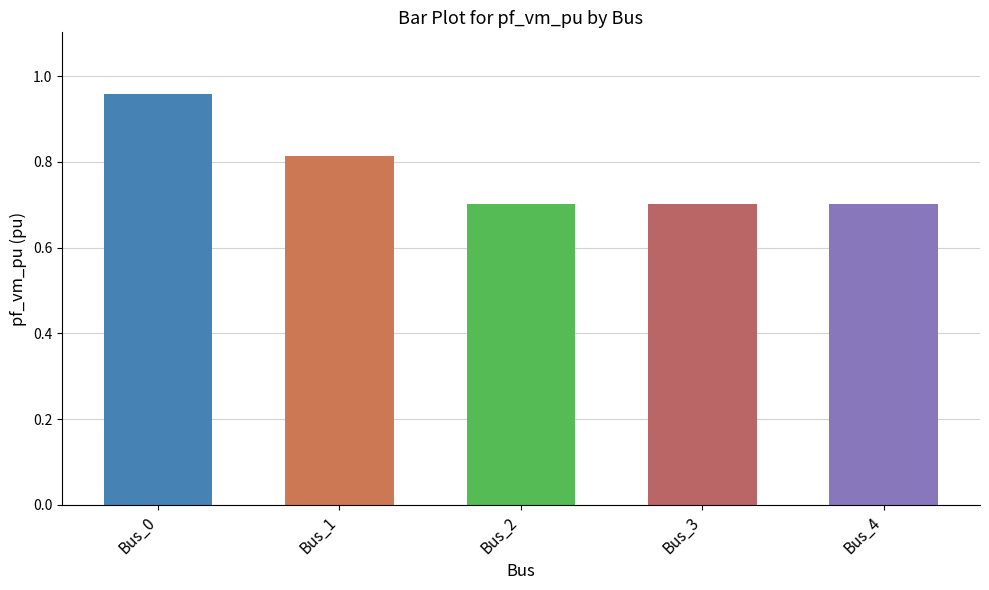

How many data points does each series have?

5